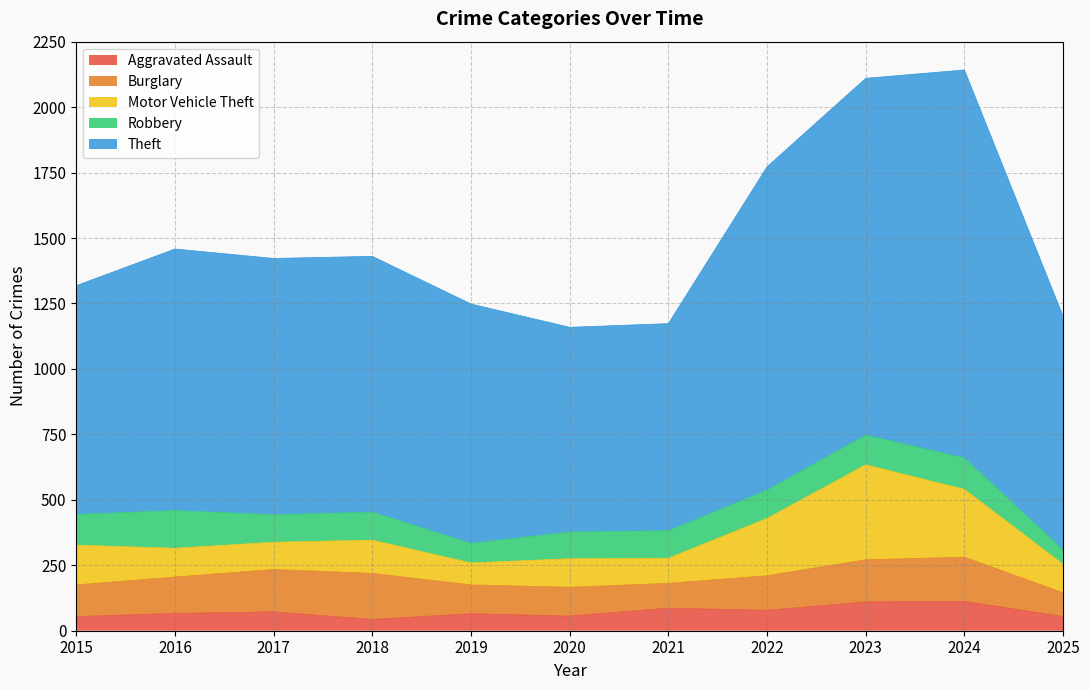

At which label does Theft reach its minimum?

2020